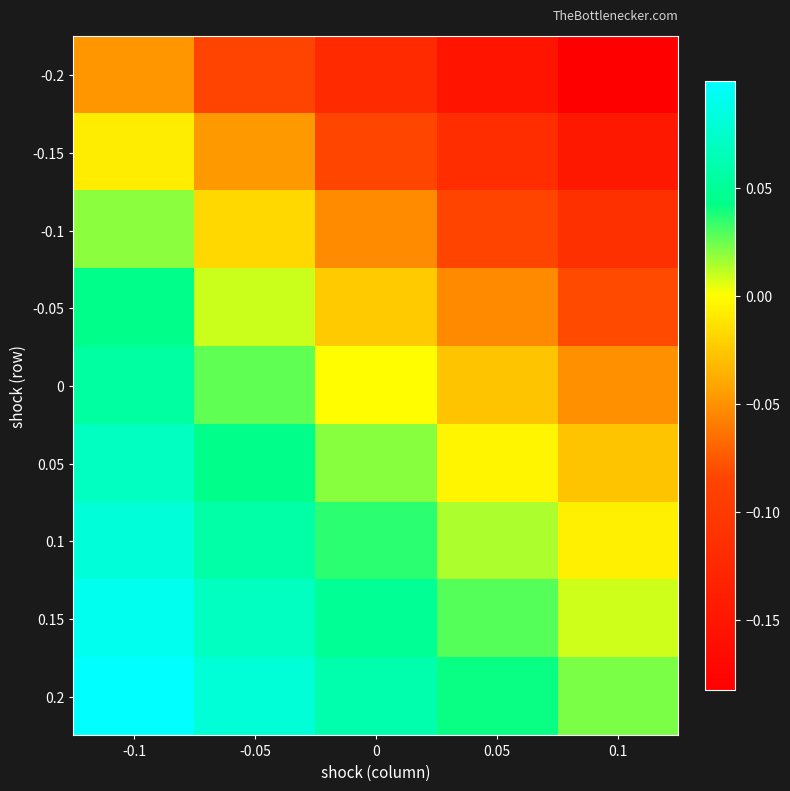

What is the spread (max minus min) of values at 0.05?

0.2